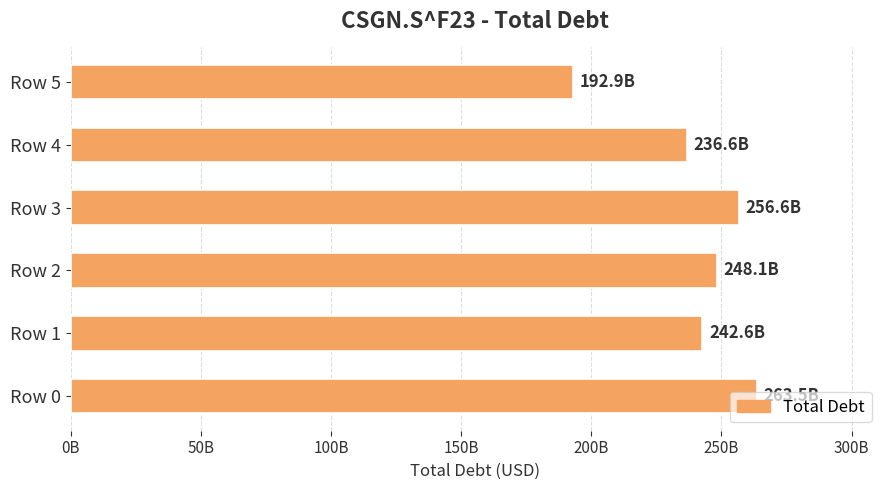

Are the bars horizontal?

Yes